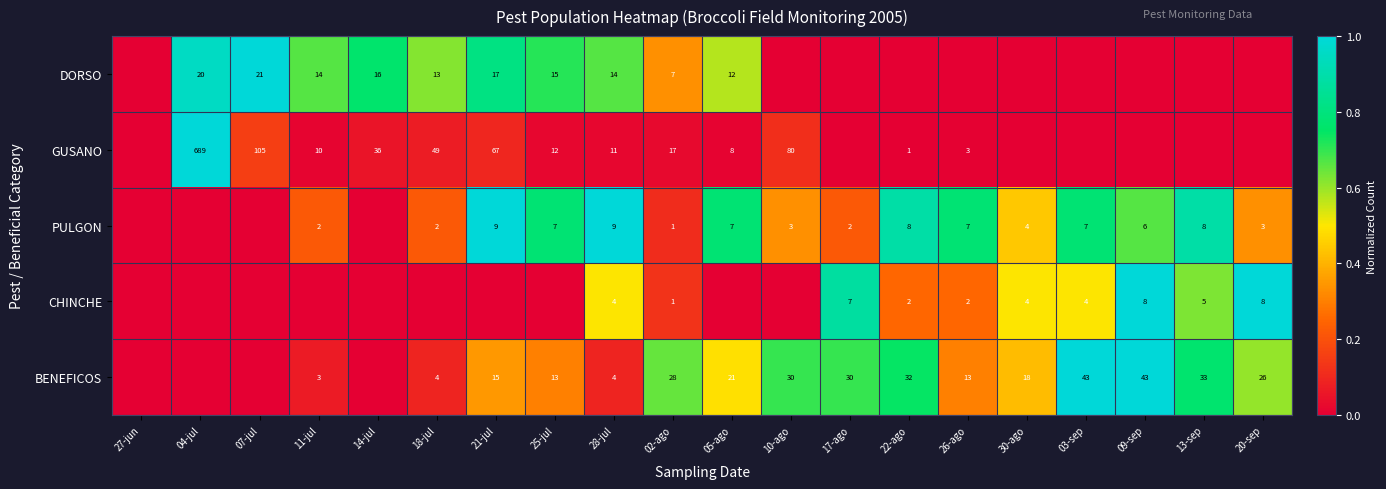

The BENEFICOS series shows 33 at 13-sep. True or false?

True